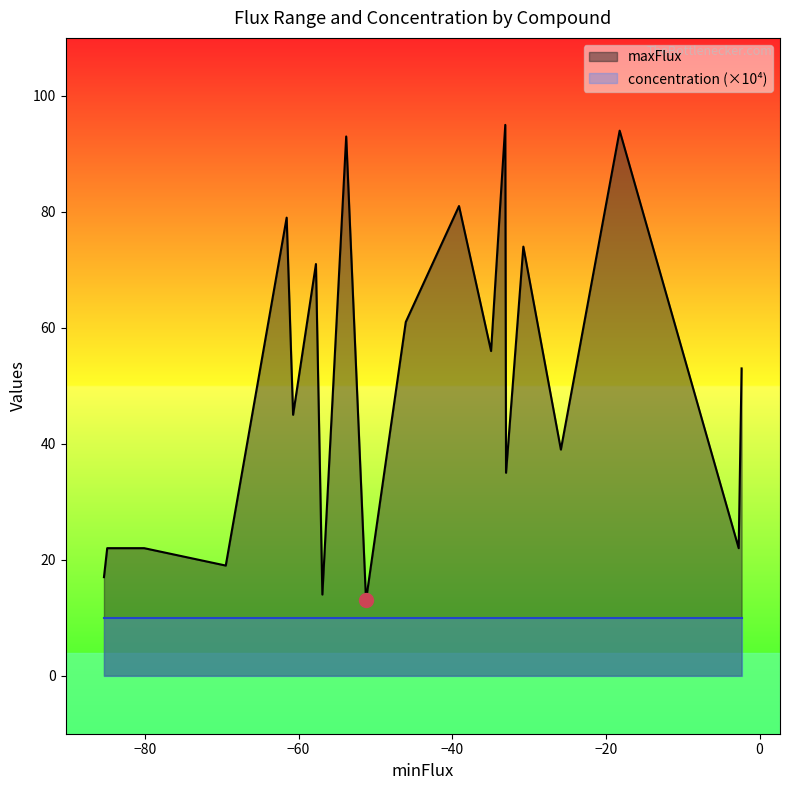

What is the label of the 10th point from the left?

9